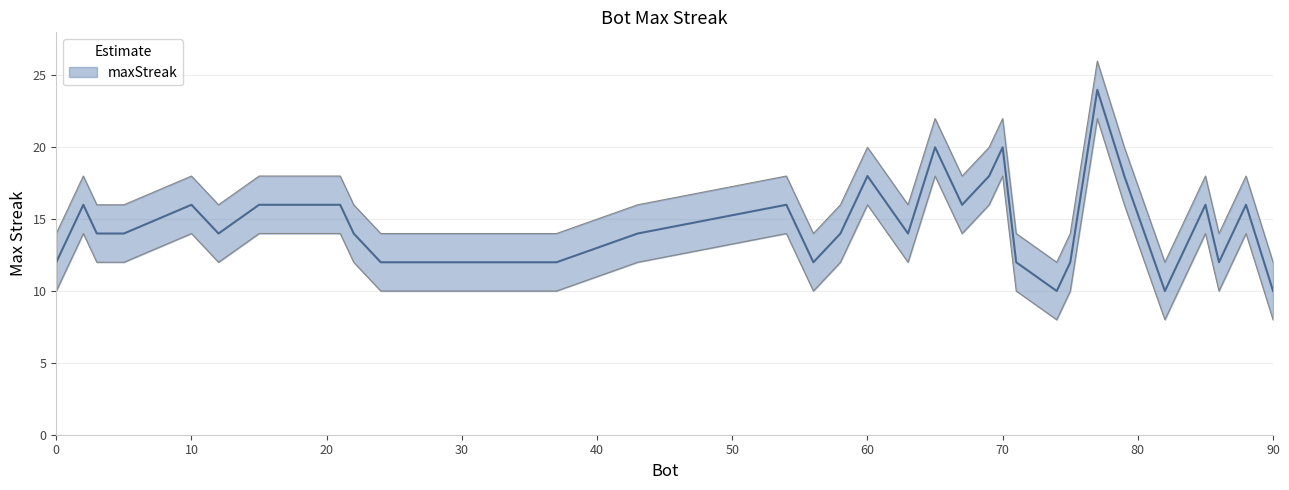

How many series are shown in this chart?

1